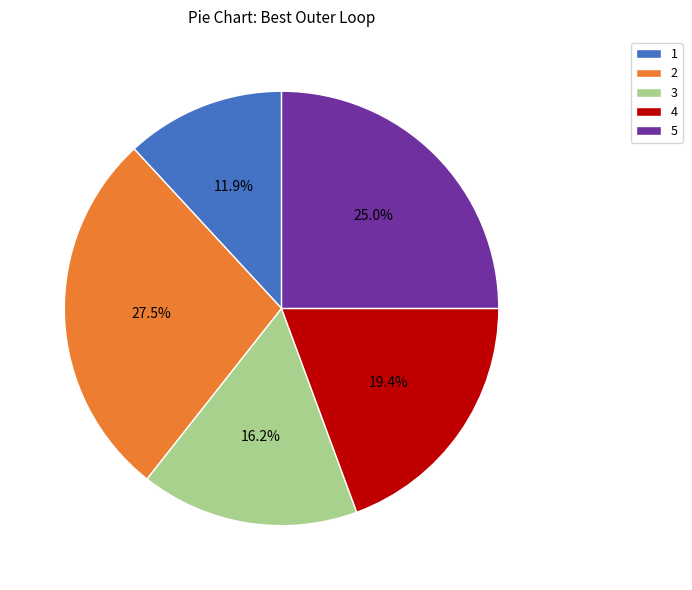

What is the largest slice in the pie chart?

2